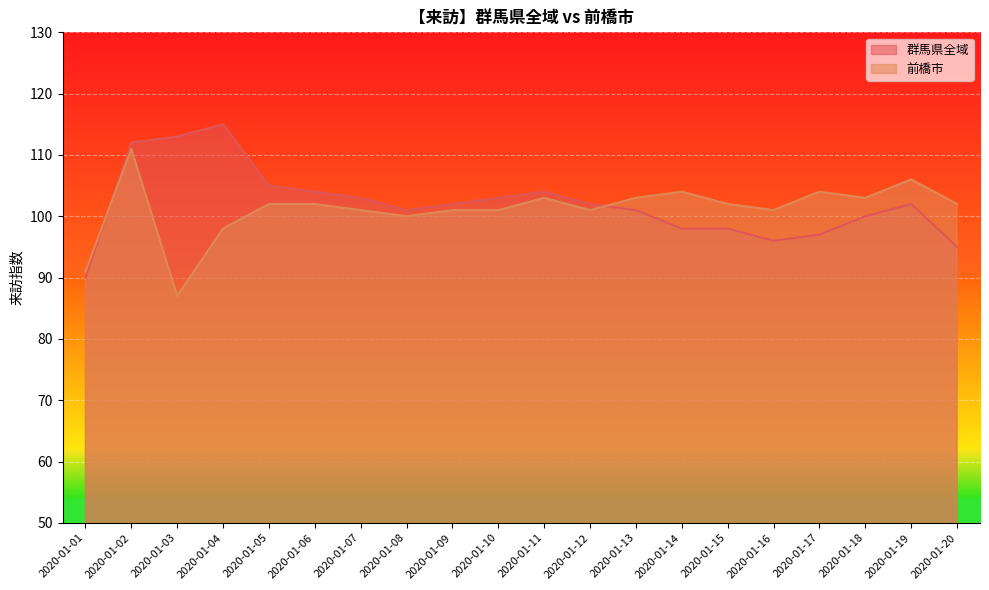

Which series changed the most between 2020-01-02 and 2020-01-09?

群馬県全域